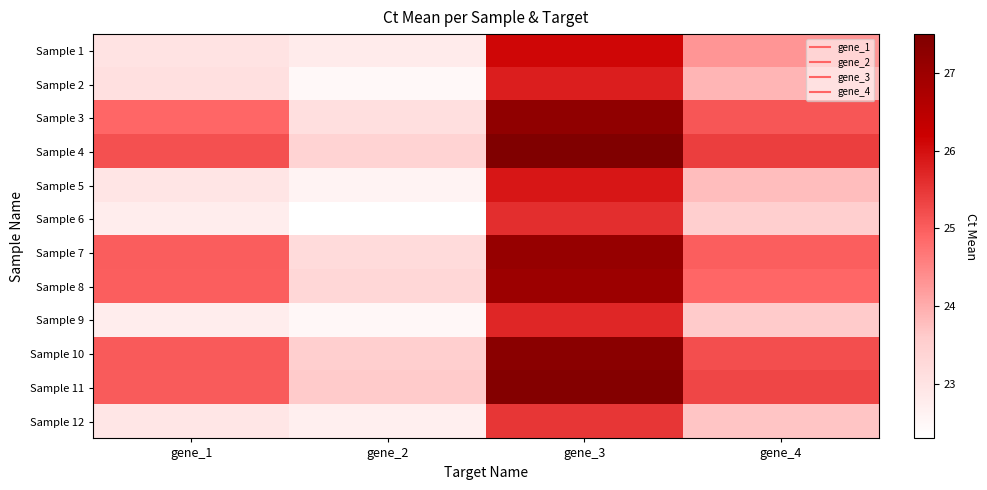

List the series in order of their peak value, lowest first.

Sample 12, Sample 6, Sample 9, Sample 2, Sample 5, Sample 1, Sample 8, Sample 7, Sample 3, Sample 10, Sample 11, Sample 4